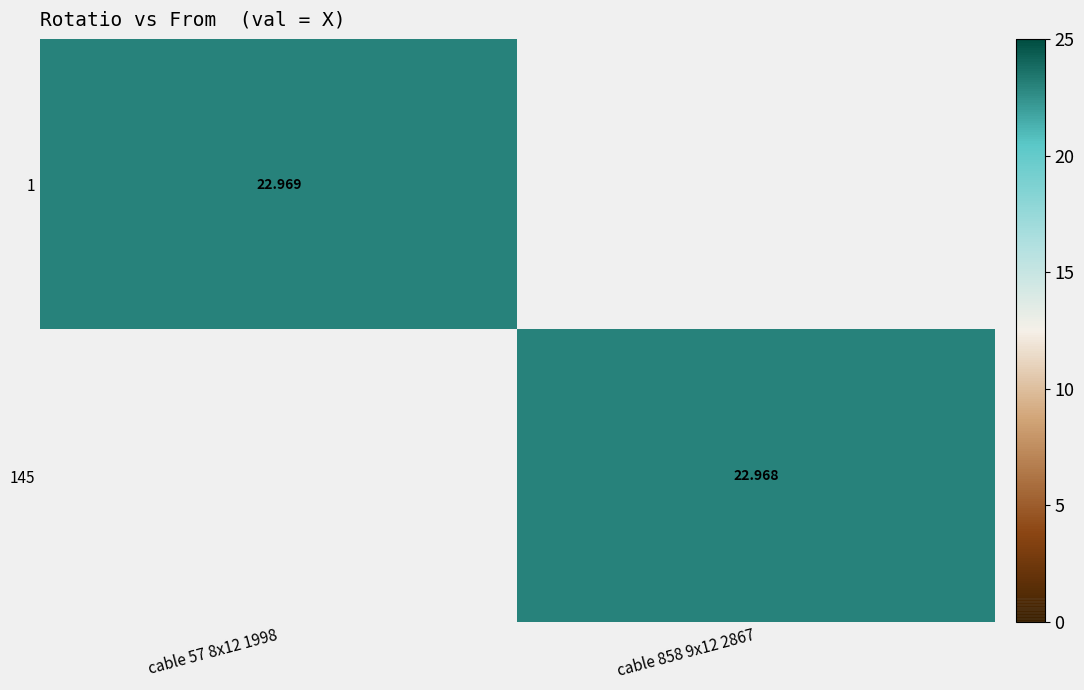

The 1 series shows 6.2 at cable 57 8x12 1998. True or false?

False